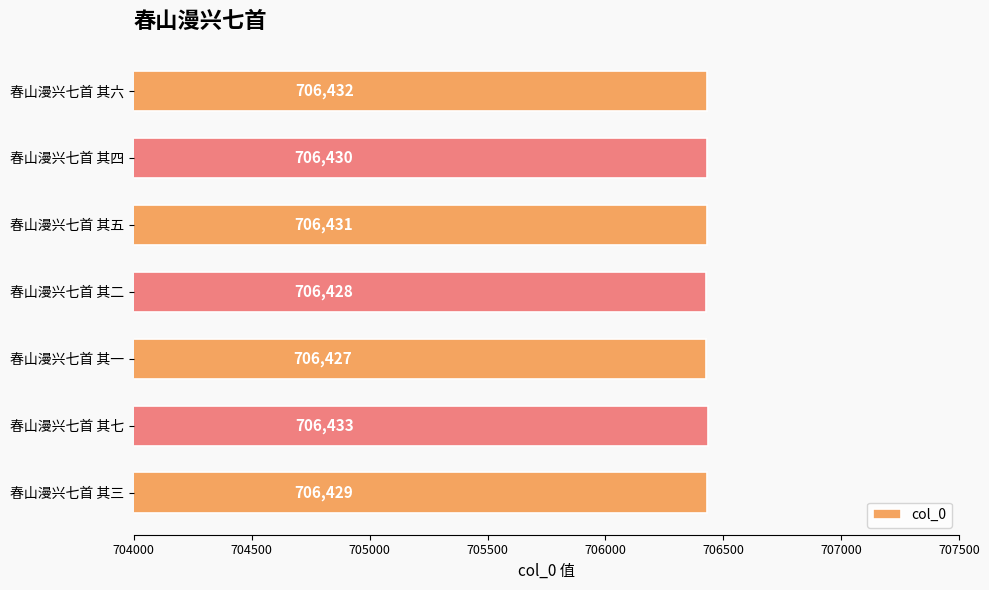

Reading top to bottom, list all the values displayed in this chart.

春山漫兴七首 其六=706432	春山漫兴七首 其四=706430	春山漫兴七首 其五=706431	春山漫兴七首 其二=706428	春山漫兴七首 其一=706427	春山漫兴七首 其七=706433	春山漫兴七首 其三=706429